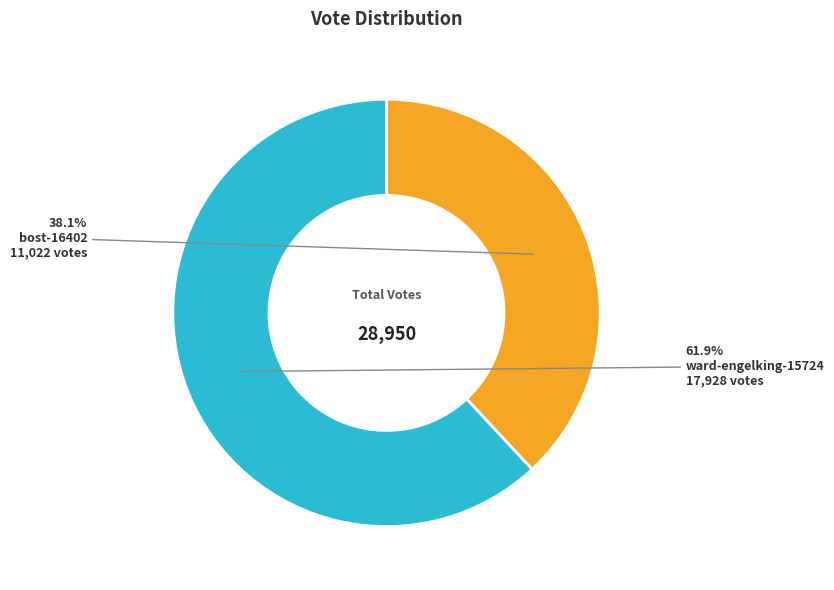

What percentage is the bost-16402 slice, to the nearest percent?

38%